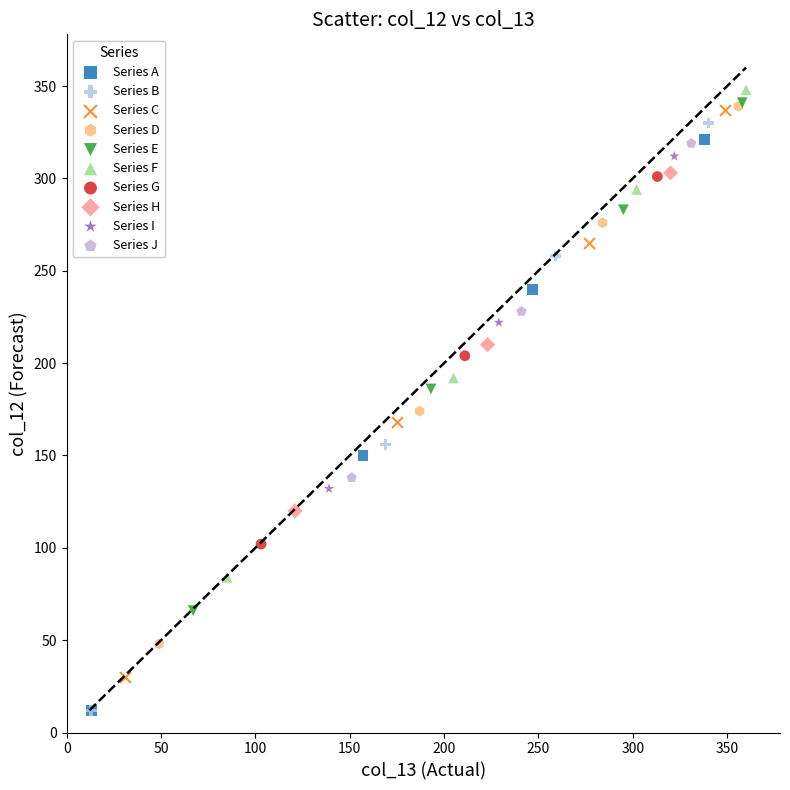

Which series has the largest Y range (max minus min)?

Series B